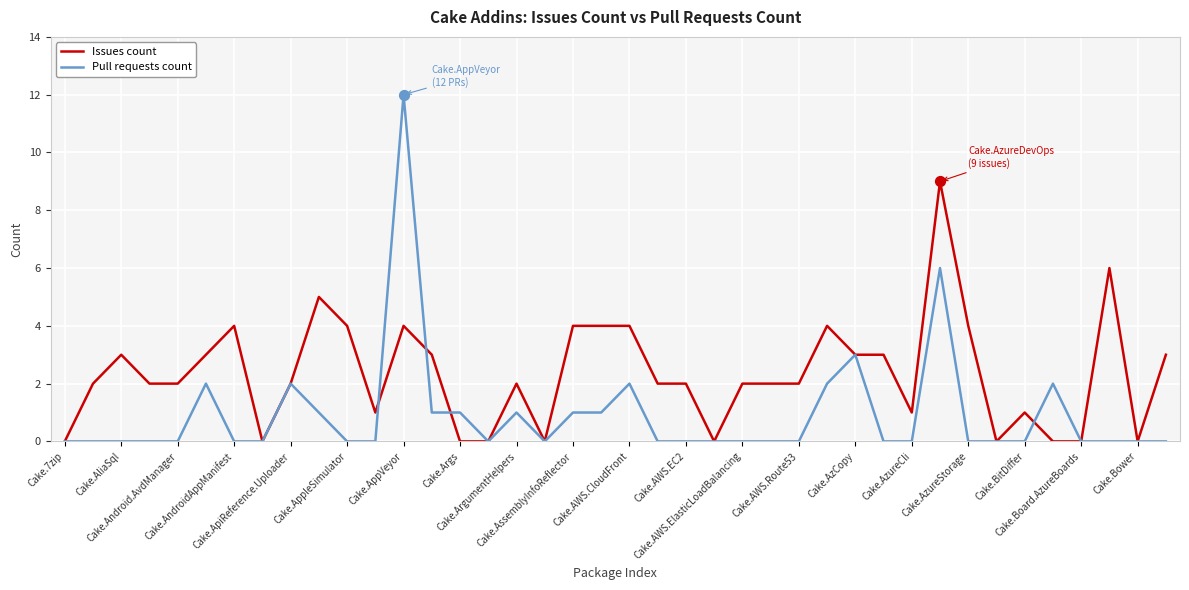

Which series has the largest total across all categories?

Issues count